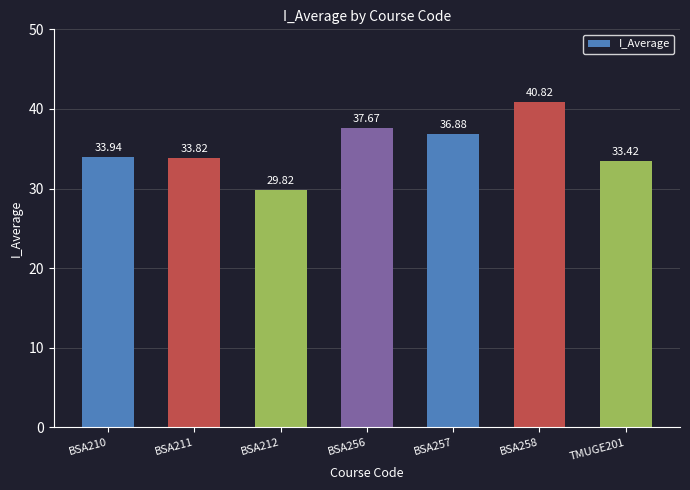

What is the label of the 1st bar from the left?

BSA210